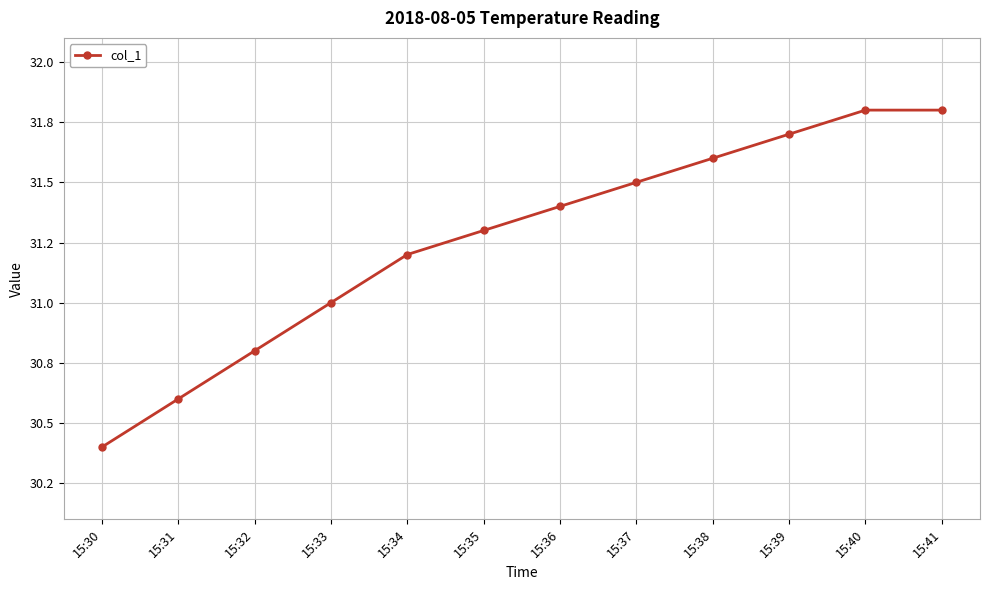

List the labels in order of value, largest first.

15:40, 15:41, 15:39, 15:38, 15:37, 15:36, 15:35, 15:34, 15:33, 15:32, 15:31, 15:30